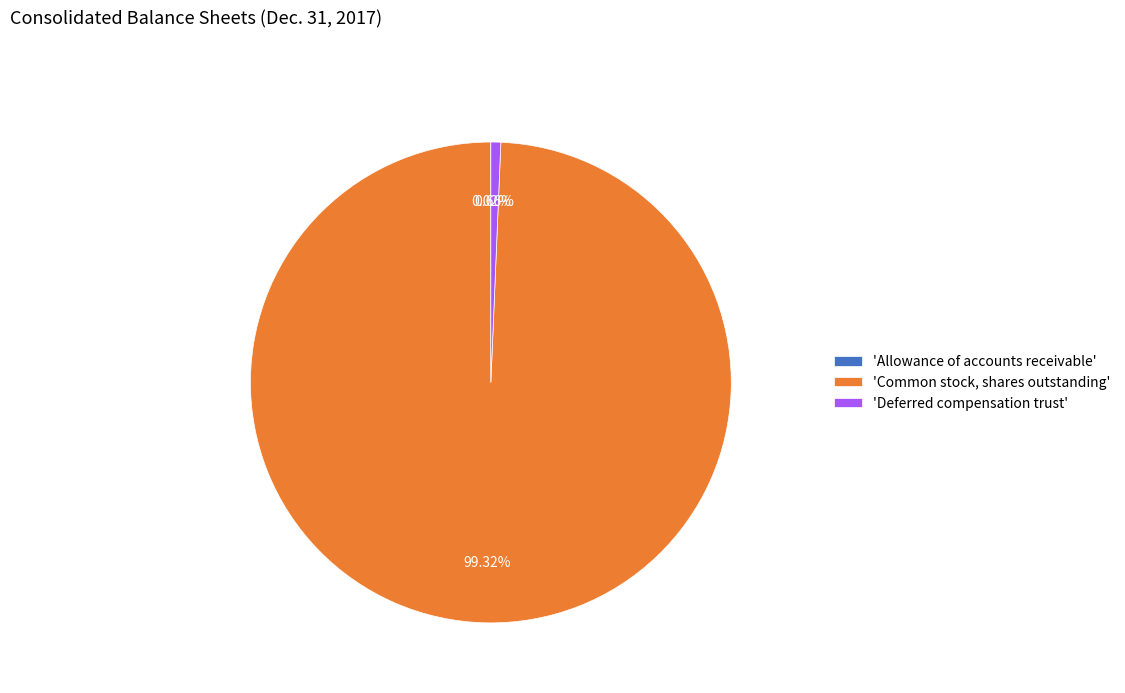

Combined, do 'Deferred compensation trust' and 'Common stock, shares outstanding' account for over 50%?

Yes